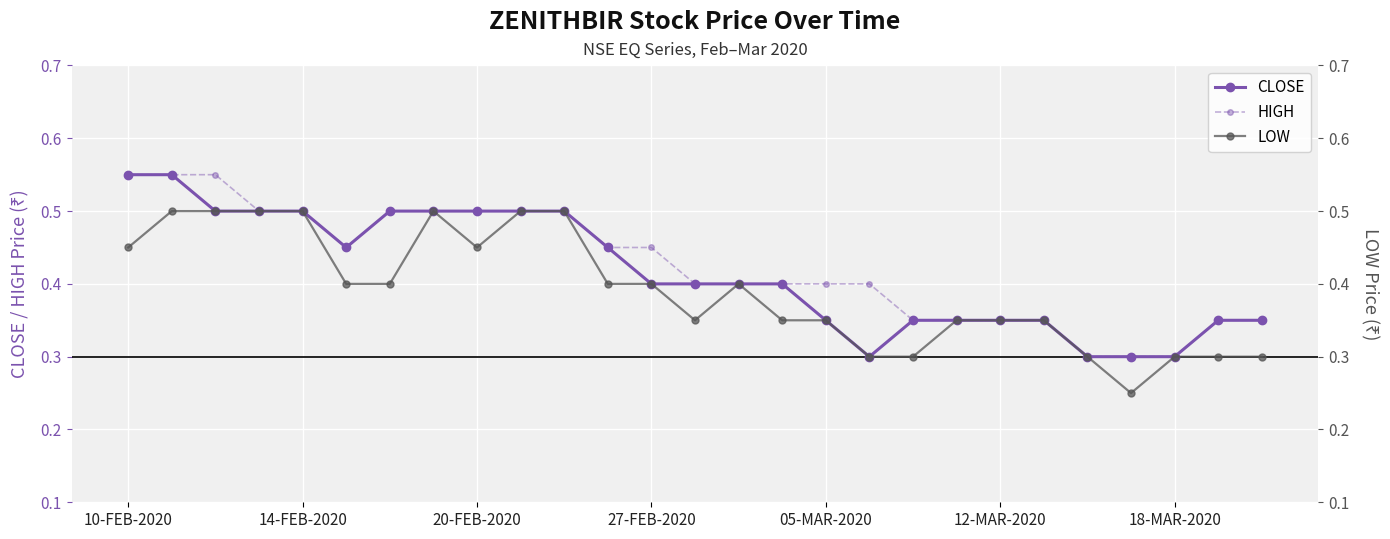

True or false: HIGH and CLOSE intersect in this chart.

False